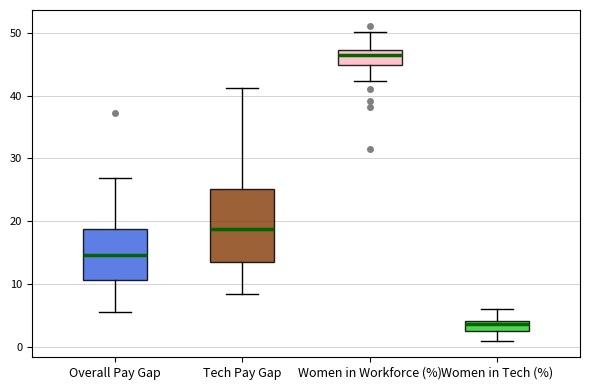

Reading left to right, transcribe this box plot: for each box, give where its median line is, the range the box spans, and where its two whiskers end, as read against the y-axis. The values are not printed on the chart, so give them approximately, as read against the axis.

Overall Pay Gap: median 15, box 11 to 19, whiskers 6 to 27
Tech Pay Gap: median 19, box 14 to 25, whiskers 8 to 41
Women in Workforce (%): median 46, box 45 to 47, whiskers 42 to 50
Women in Tech (%): median 4 (just below the box's upper edge), box 2 to 4, whiskers 1 to 6